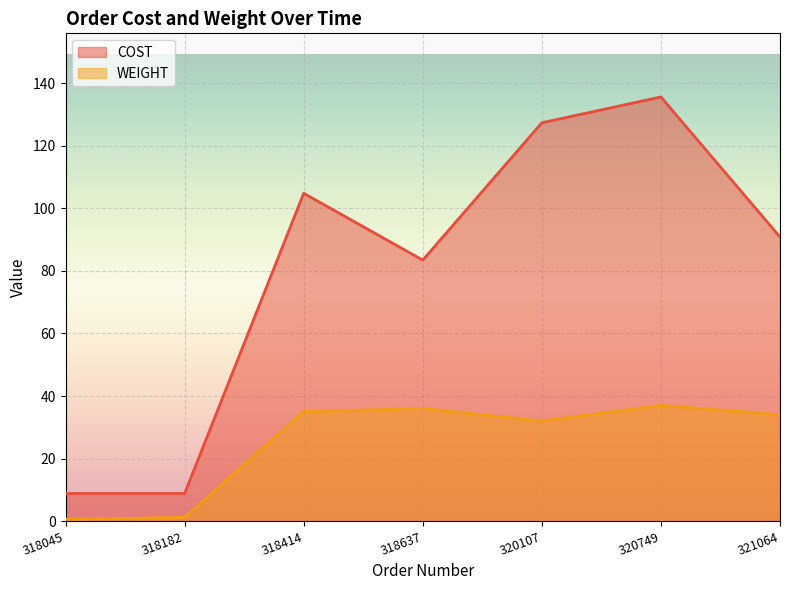

Between 318045 and 320749, which series saw the biggest shift?

COST